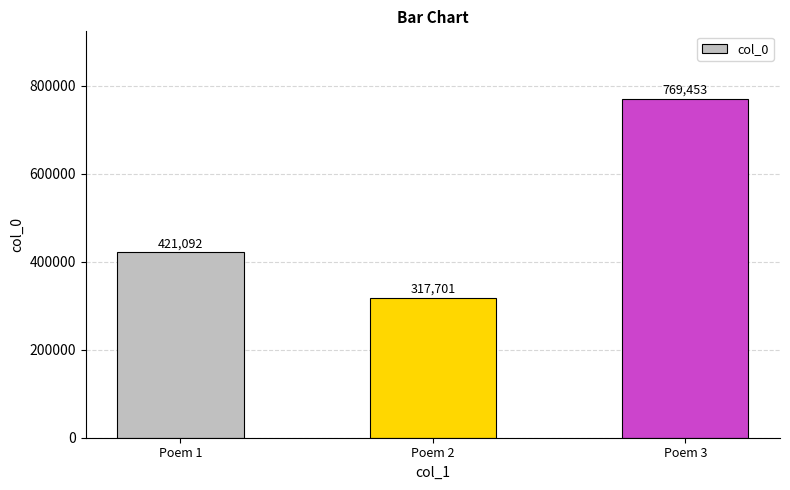

True or false: the data shows 421092 at Poem 1.

True